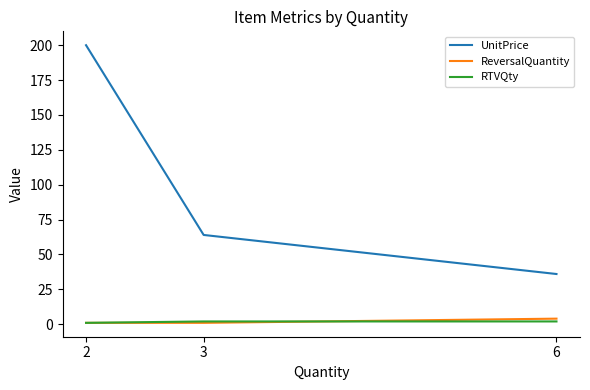

Where is UnitPrice nearest to the value 118?

3